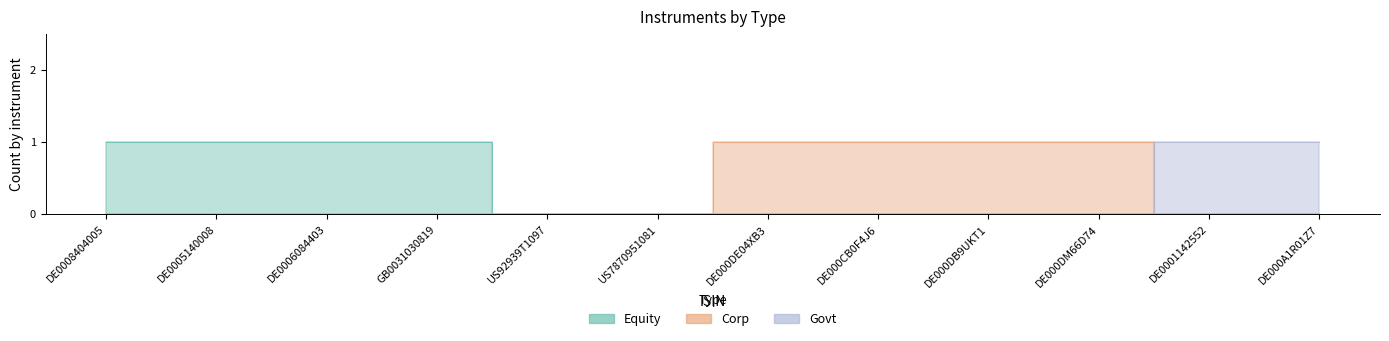

Which series has the widest spread of values?

Equity